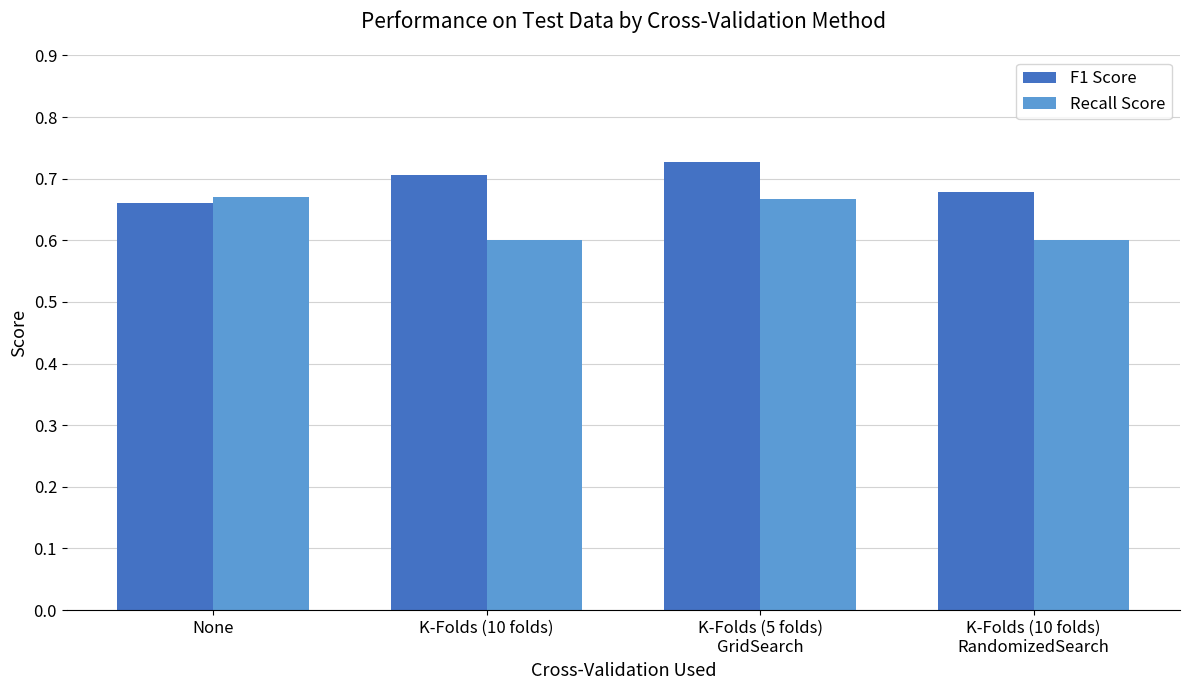

How many F1 Score values are between 0 and 1?

4